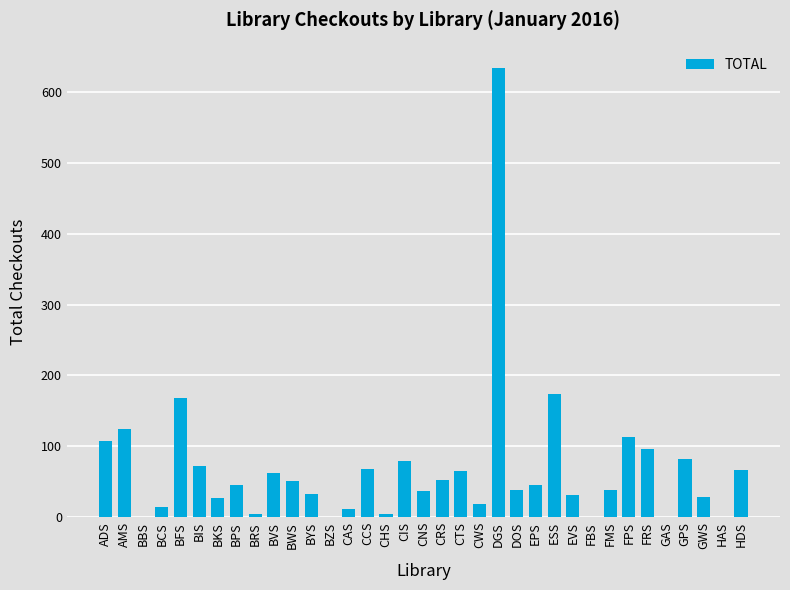

What is the sum of the values at EVS and BBS?

32